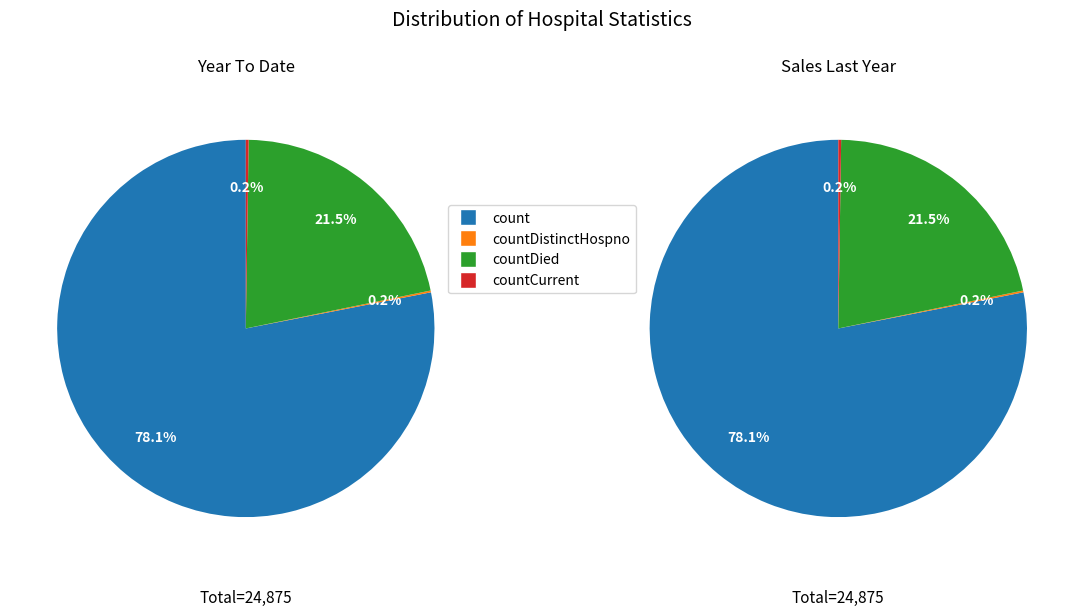

Combined, what portion of the pie is countDistinctHospno and countCurrent?

0.4%